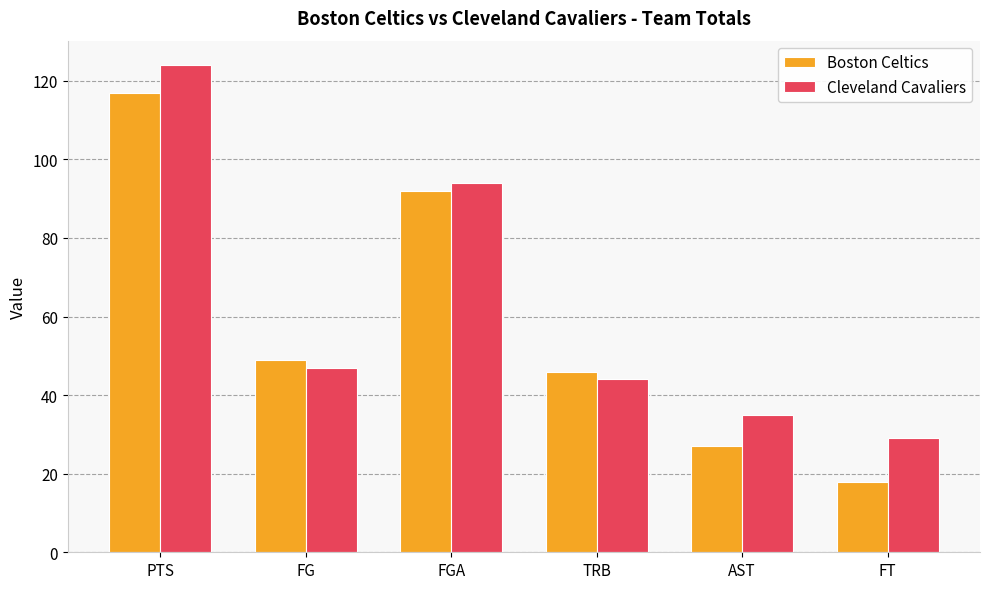

What is the spread (max minus min) of values at FG?

2